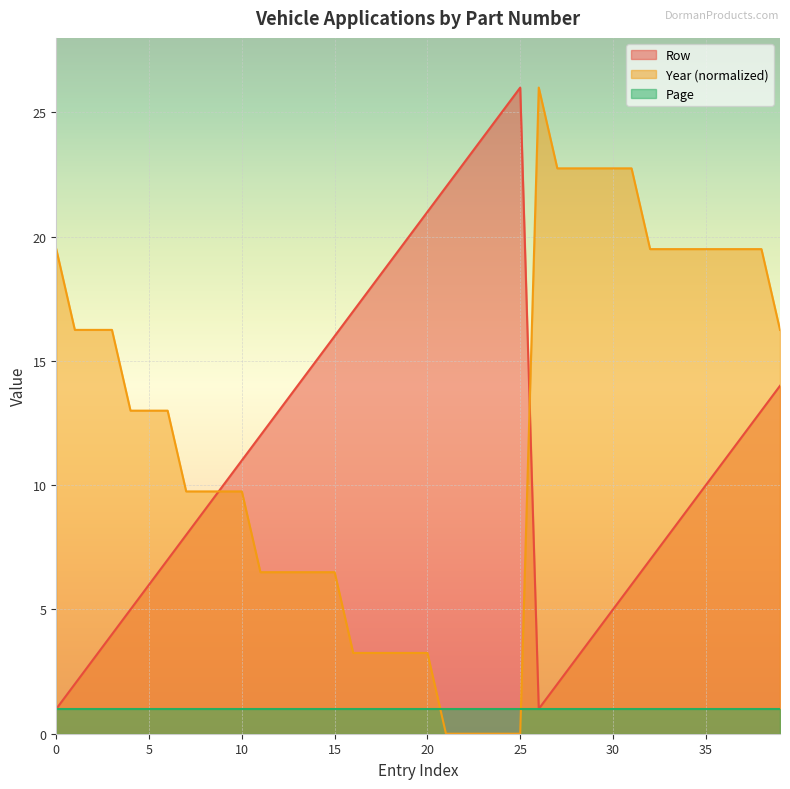

True or false: Year (normalized) and Page intersect in this chart.

True